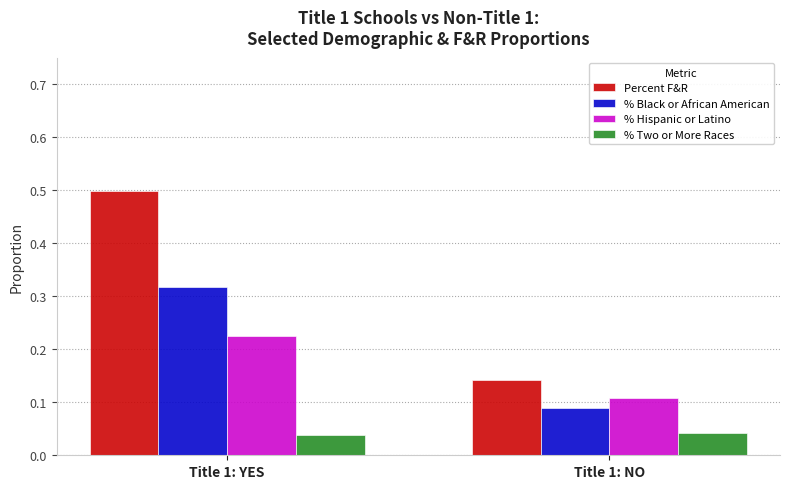

At how many categories does at least one series exceed 0?

2